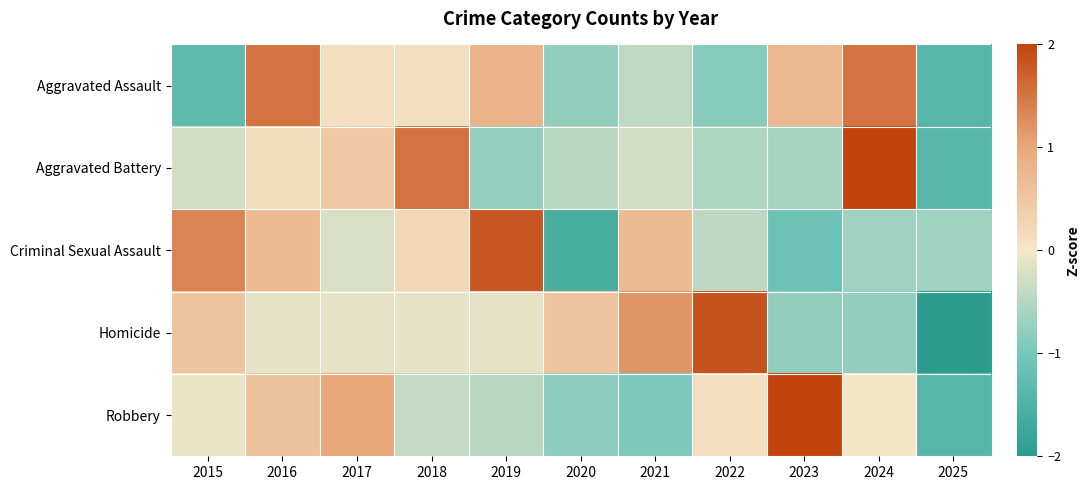

What is the greatest value displayed?

2.4